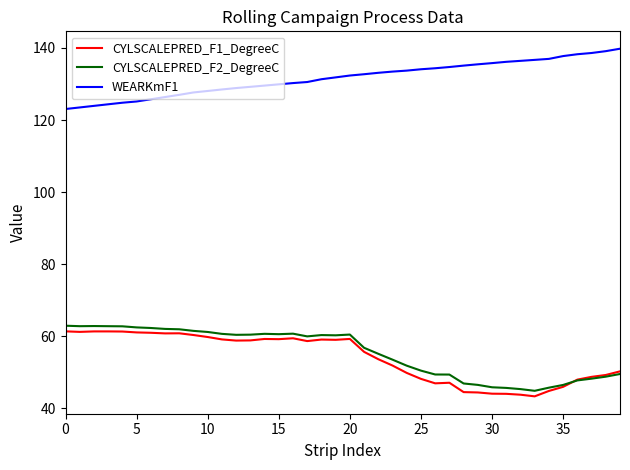

How many lines are shown in the chart?

3